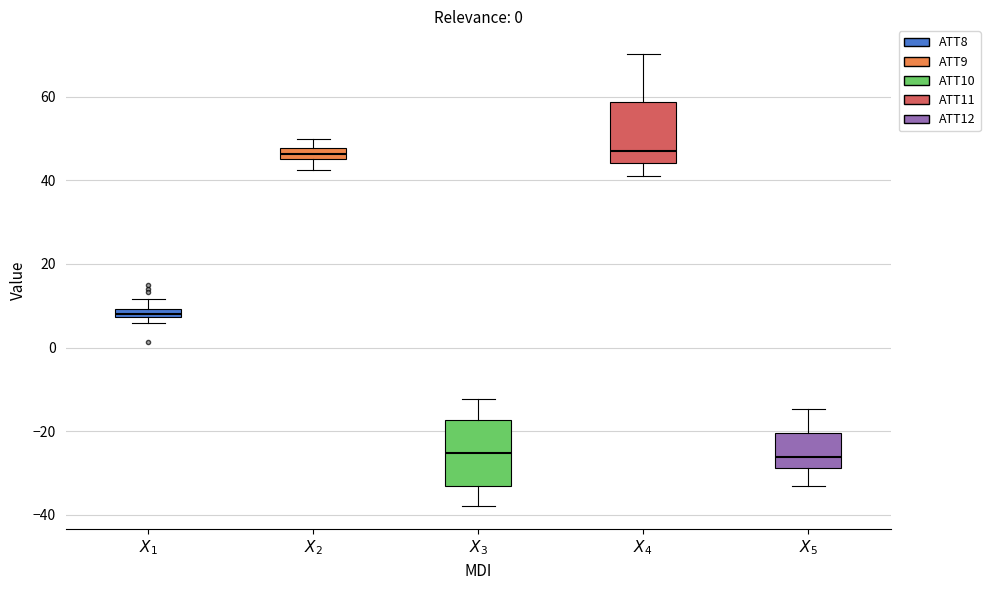

Where does the upper whisker of the box for $X_5$ end on the y-axis? The values are not printed on the chart, so give them approximately, as read against the axis.

-14